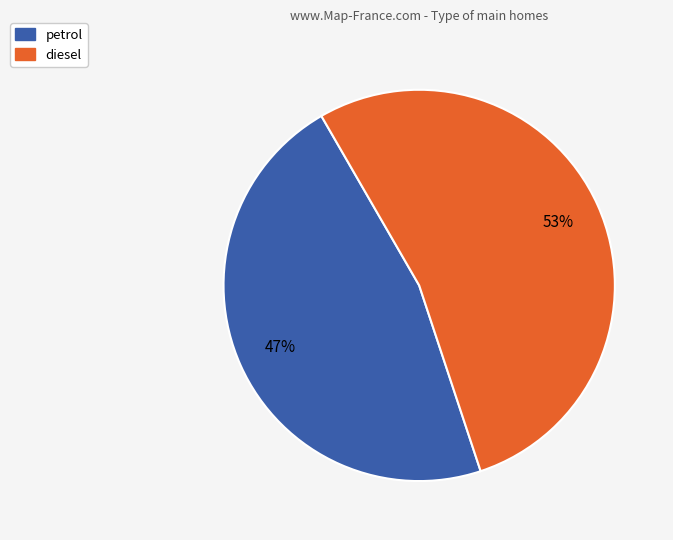

To the nearest percent, what portion does diesel represent?

53%